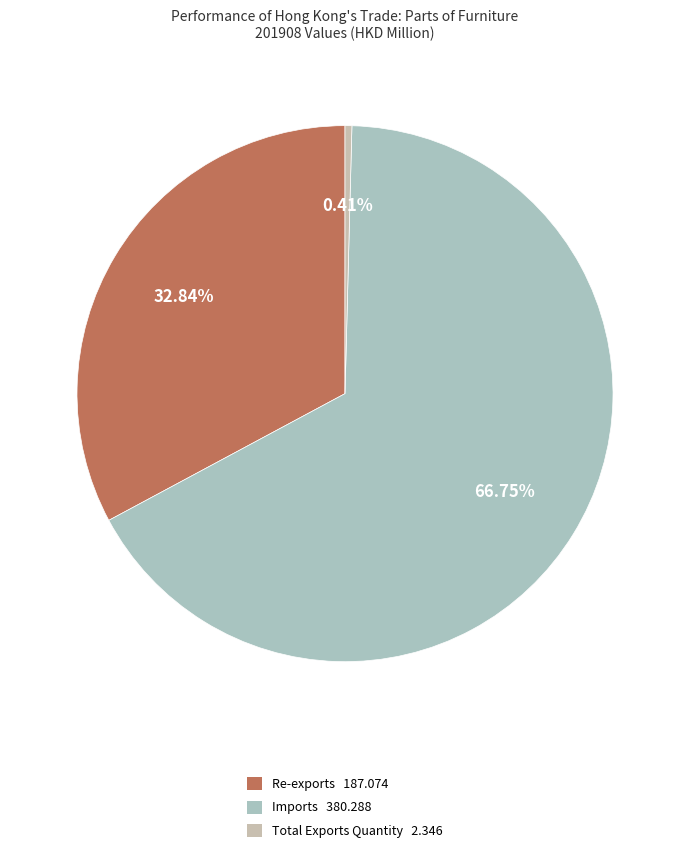

Count the number of slices in the pie.

3